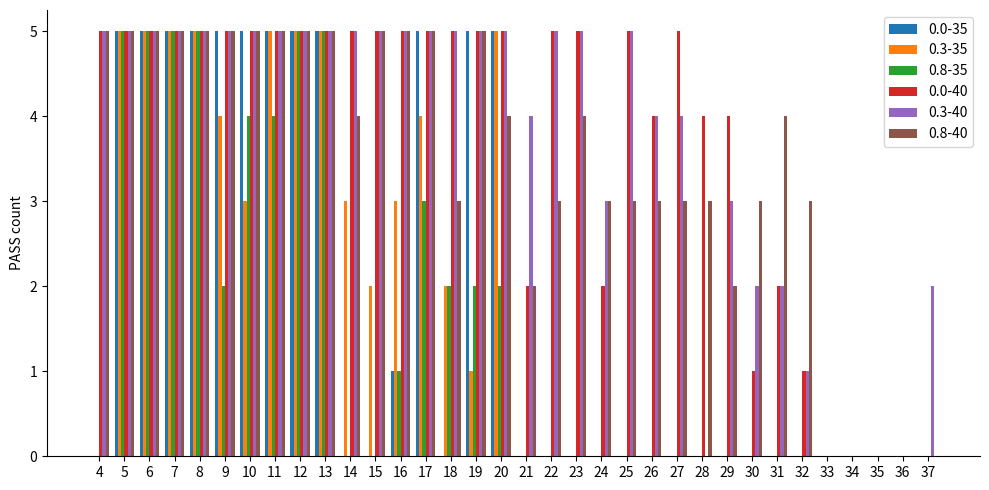

Is the value of 0.0-40 at 15 greater than the value of 0.8-40 at 24?

Yes